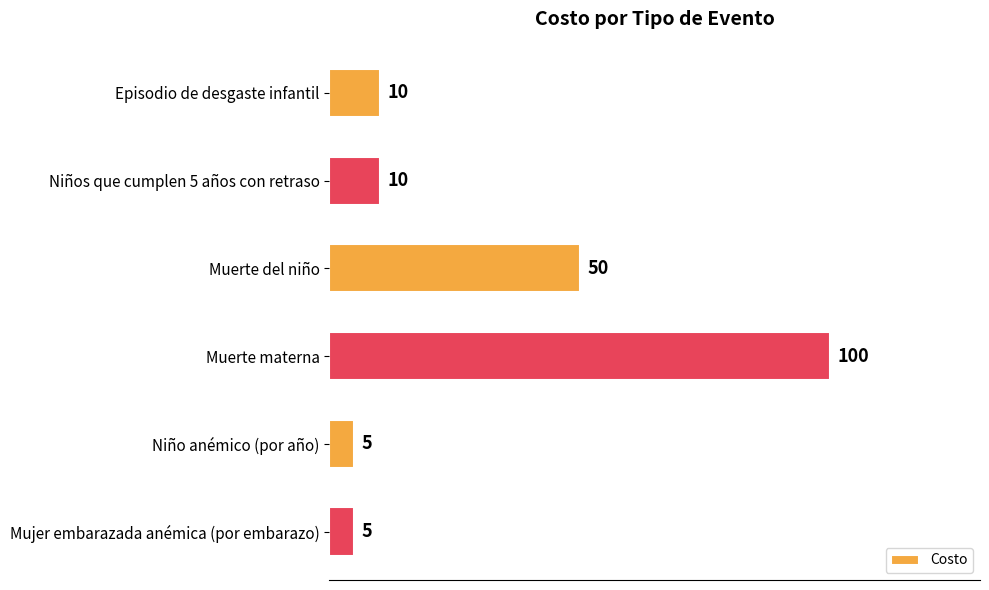

What is the label of the 4th bar from the bottom?

Muerte del niño